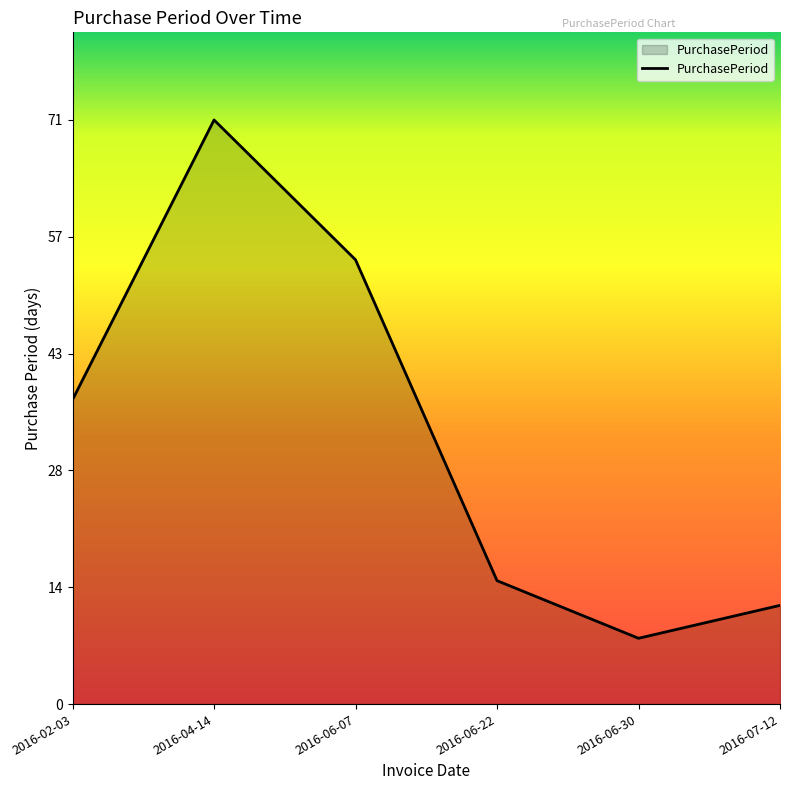

Reading left to right, what are all the values shown in this chart?

2016-02-03=37	2016-04-14=71	2016-06-07=54	2016-06-22=15	2016-06-30=8	2016-07-12=12